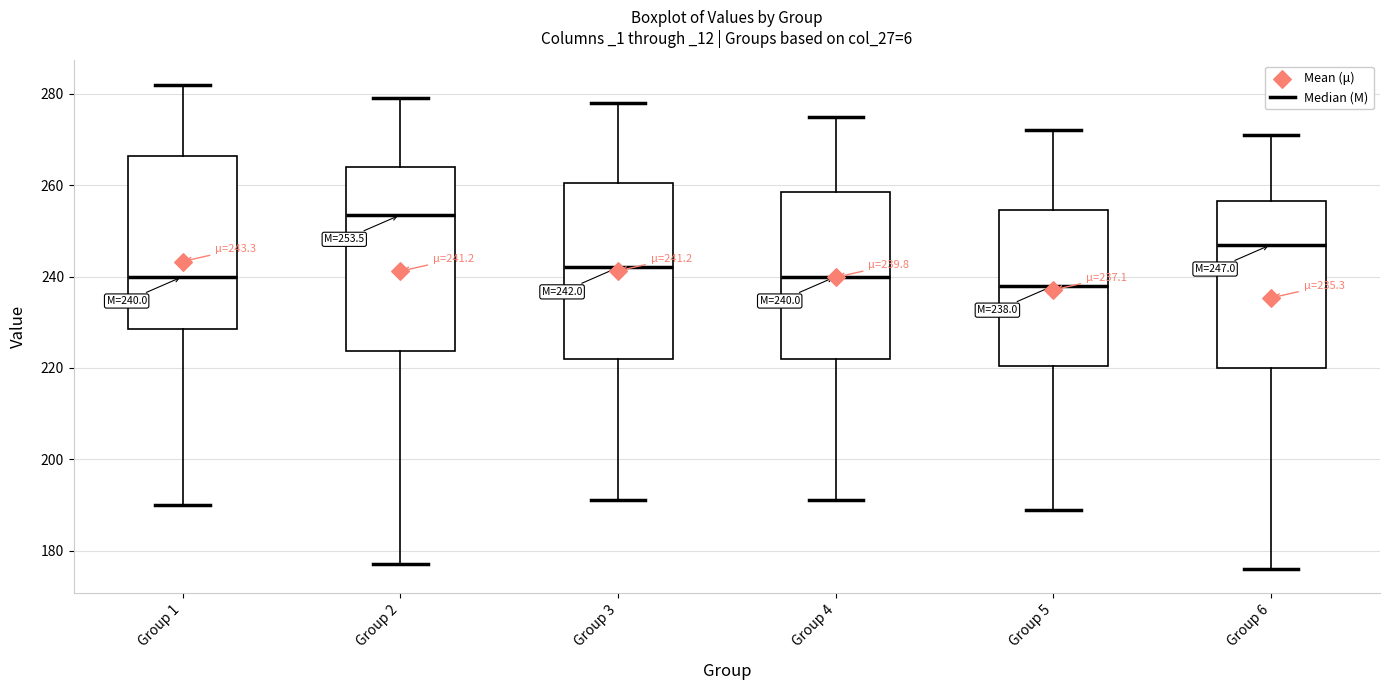

Which box has the highest median line?

Group 2